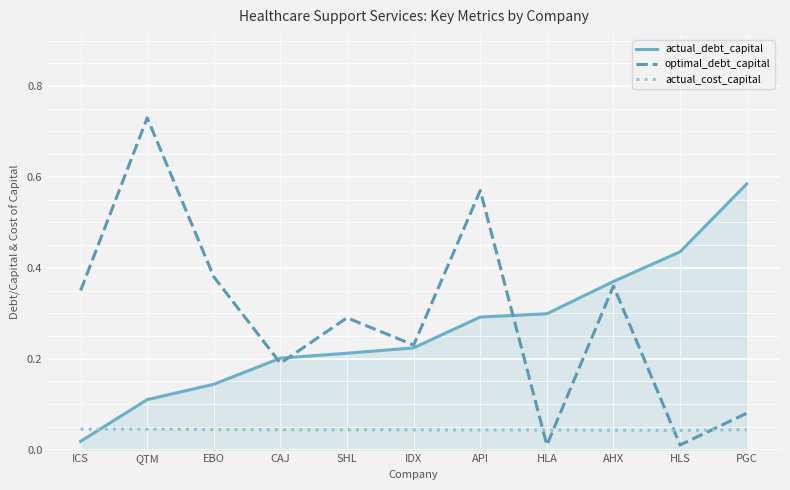

What is the total value across all series at QTM?

0.9